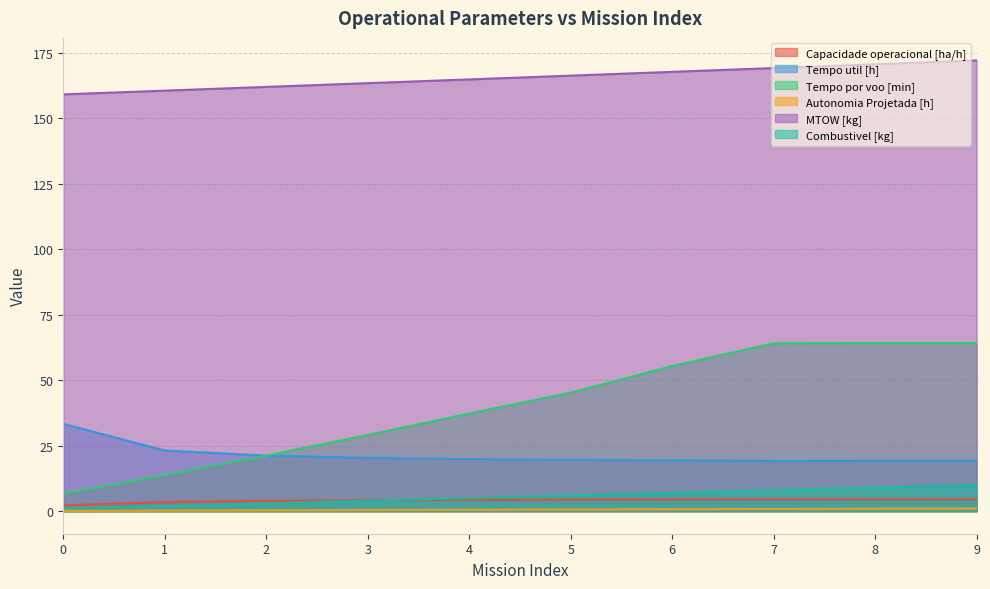

Is the value of MTOW [kg] at 1 greater than the value of Capacidade operacional [ha/h] at 6?

Yes